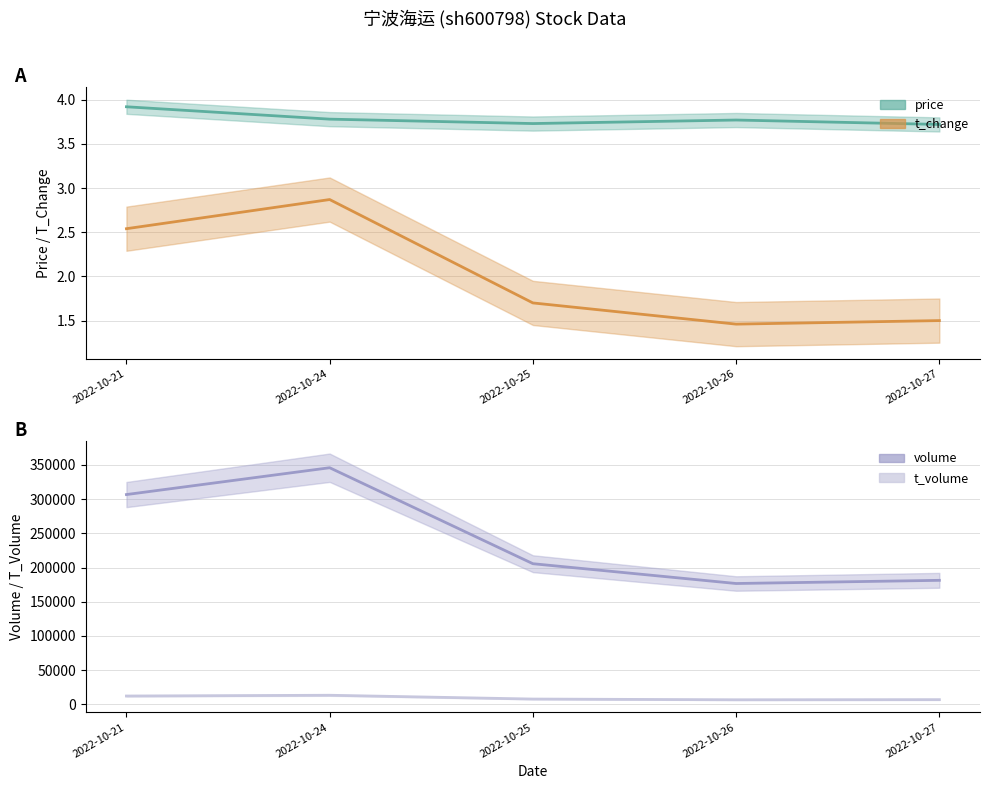

What is the sum of the volume values at 2022-10-21 and 2022-10-27?

488081.0